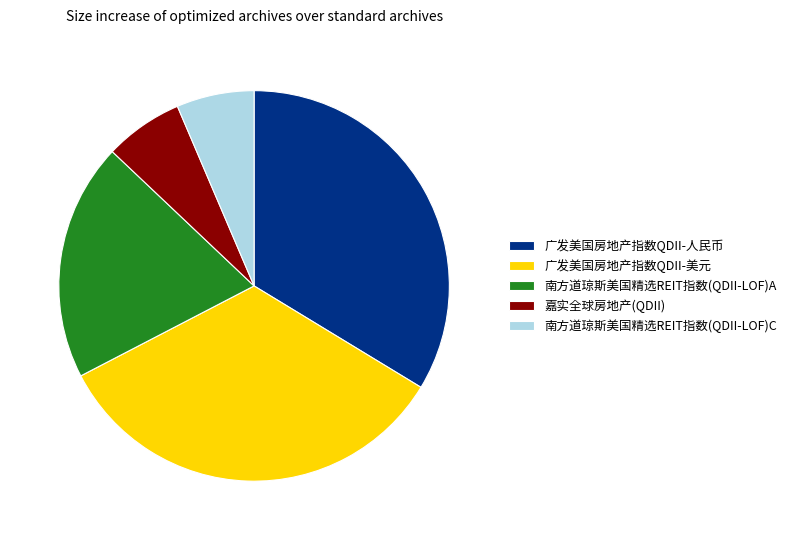

Is there any slice that represents more than half of the pie?

No